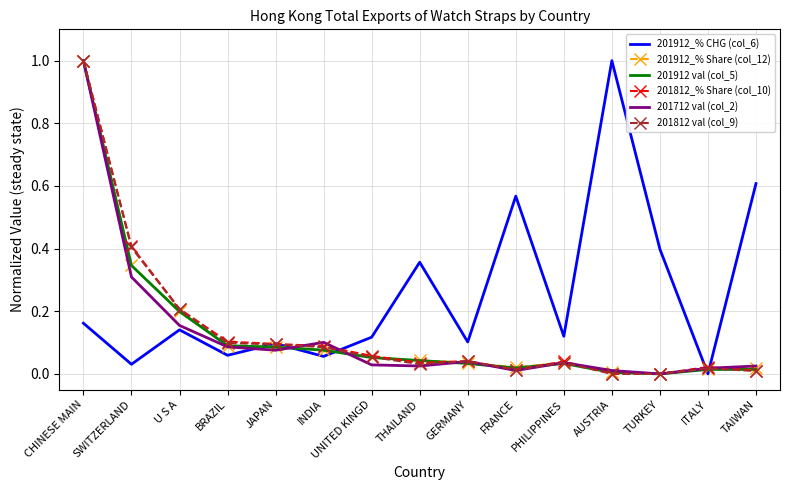

What position from the right is SWITZERLAND?

14